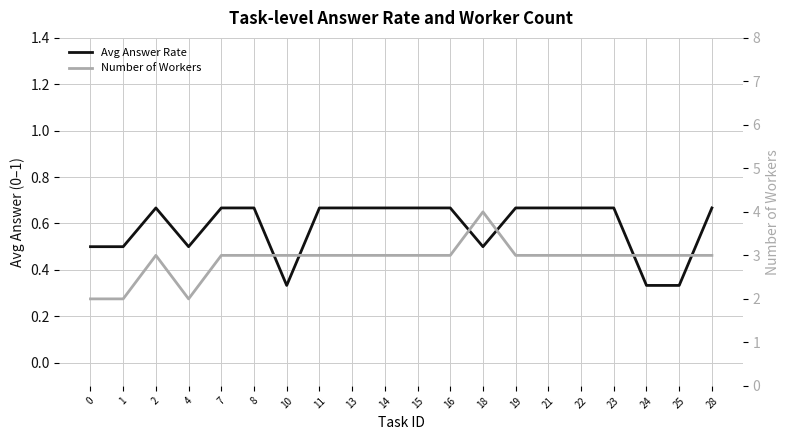

Which series has the largest total across all categories?

Number of Workers